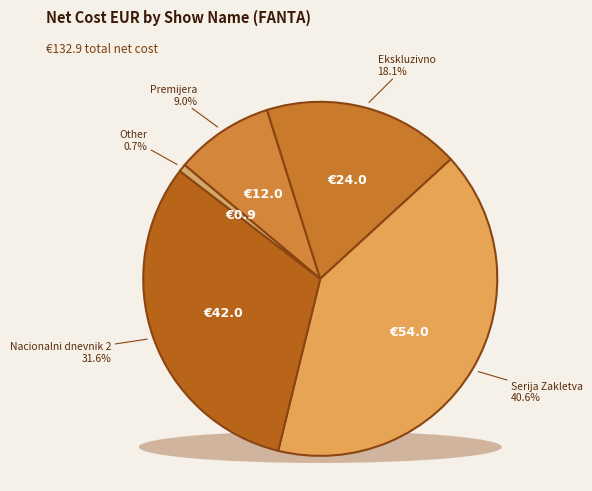

Does Nacionalni dnevnik account for over 50% of the chart?

No